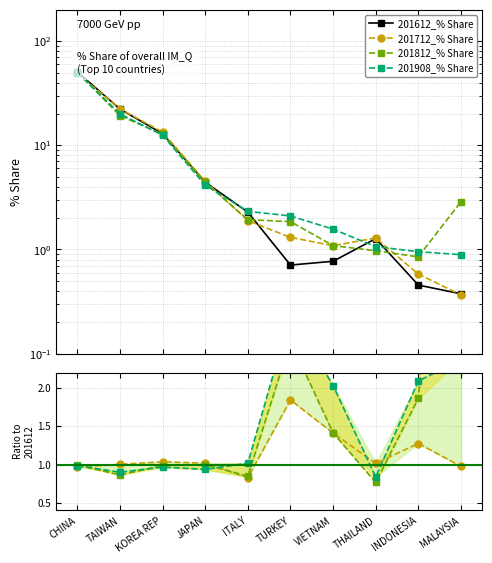

Which series has the largest total across all categories?

201612_% Share